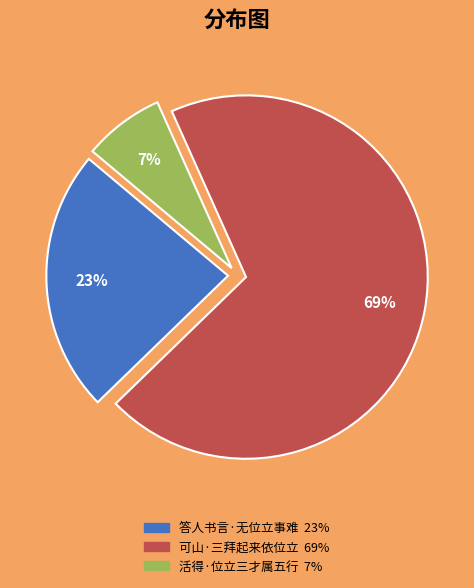

Between 活得·位立三才属五行 and 可山·三拜起来依位立, which is larger?

可山·三拜起来依位立